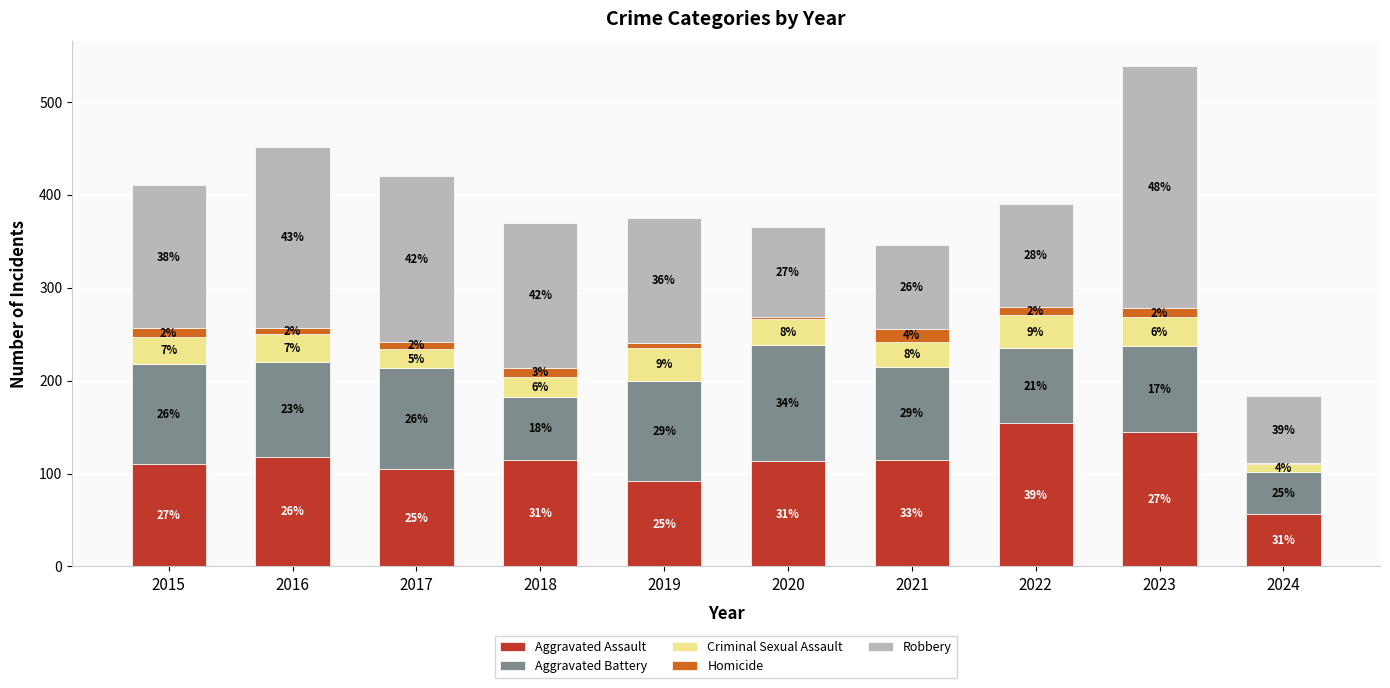

What is the difference between the maximum and minimum values in the Robbery series?

188